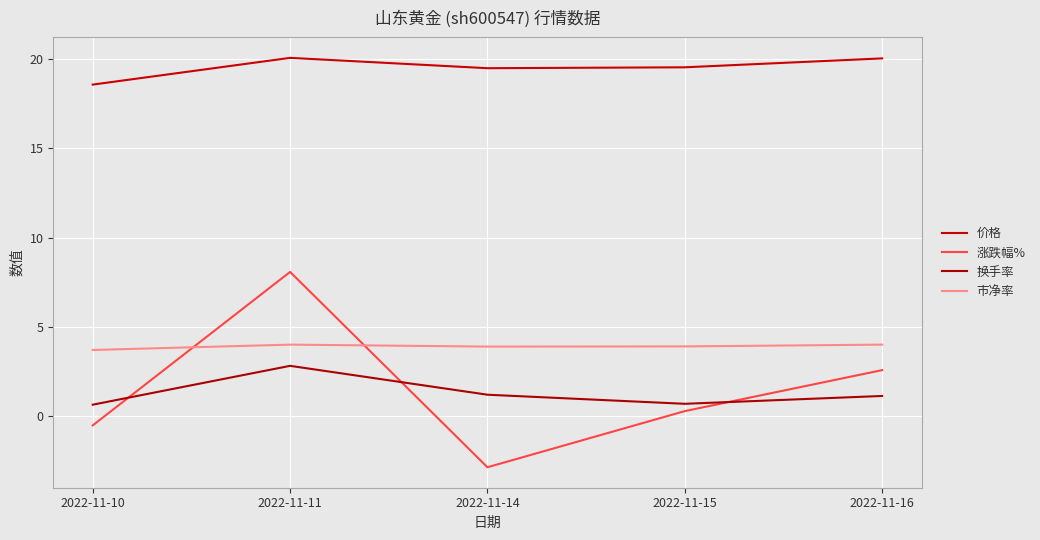

At which label does 涨跌幅% first exceed 0?

2022-11-11